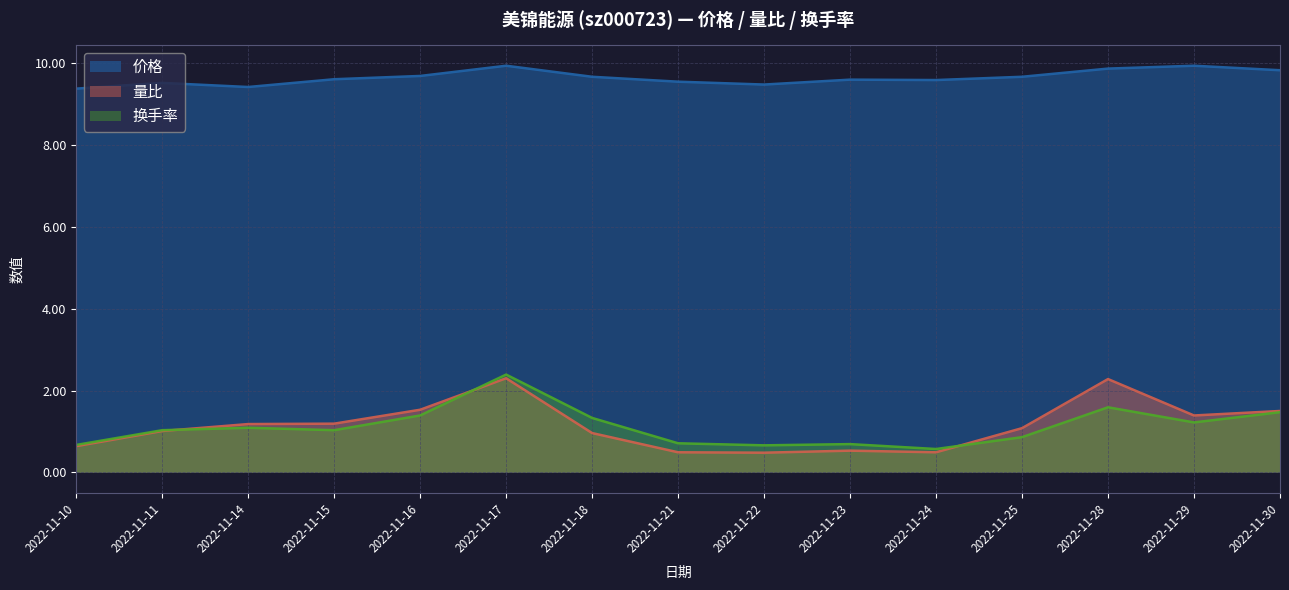

What is the sum of all 价格 values?

144.8